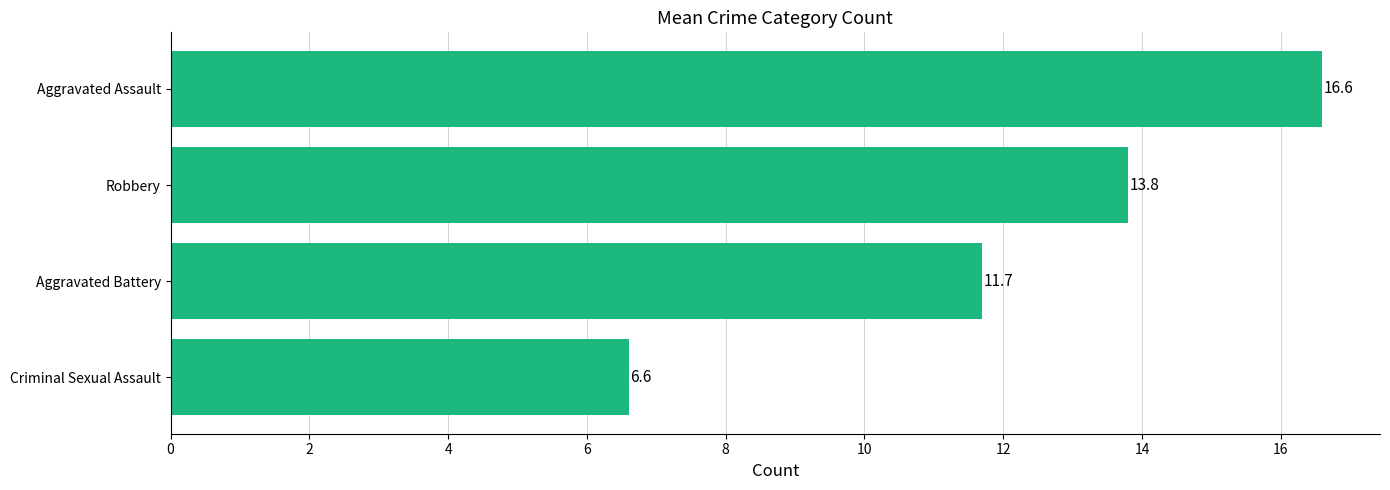

Reading bottom to top, transcribe all the data shown in this chart.

Criminal Sexual Assault=6.6	Aggravated Battery=11.7	Robbery=13.8	Aggravated Assault=16.6